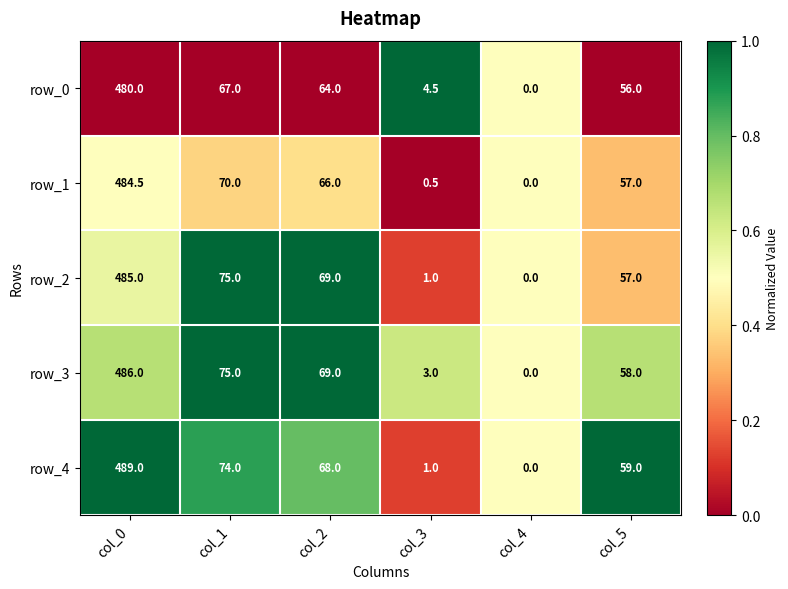

List the labels in order of row_0 value, largest first.

col_0, col_1, col_2, col_5, col_3, col_4